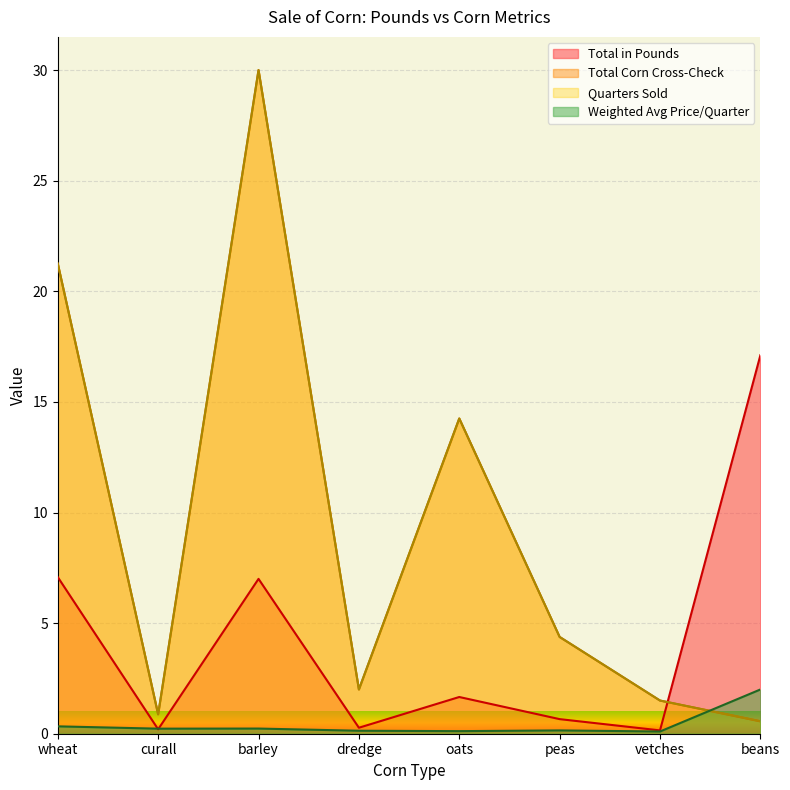

Rank the series at beans from lowest to highest value.

Total Corn Cross-Check, Quarters Sold, Weighted Average Price per Quarter, Total in Pounds